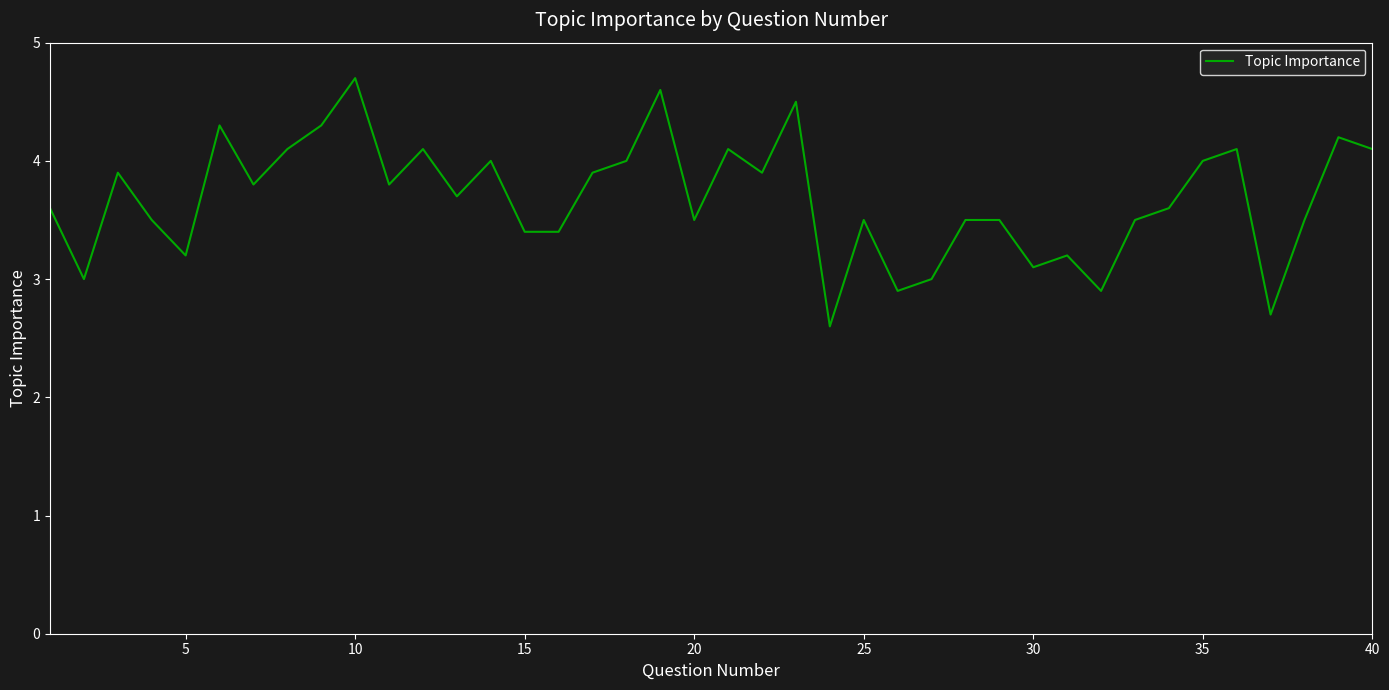

What is the greatest value displayed?

4.7